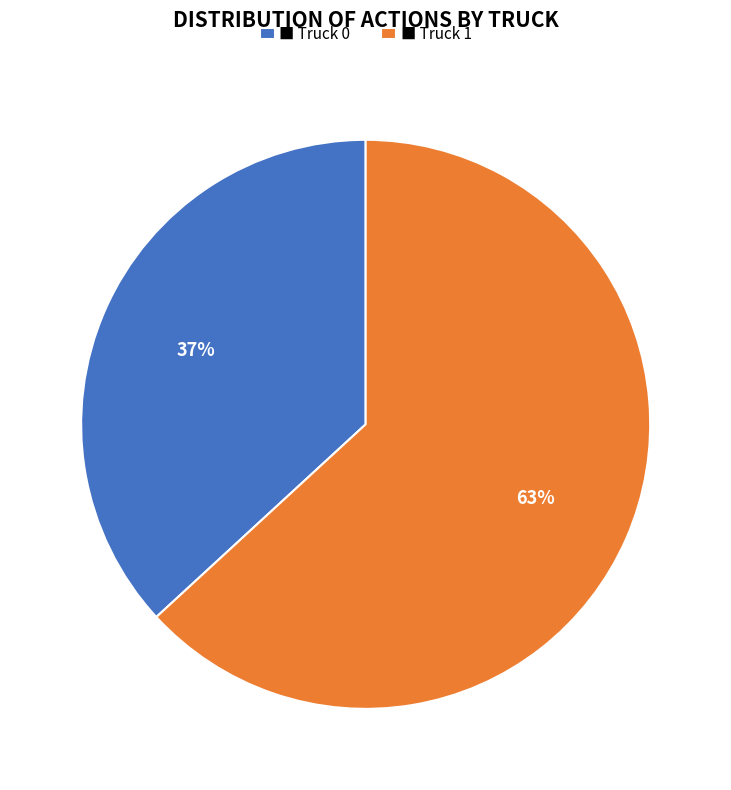

What is the majority slice?

■ Truck 1